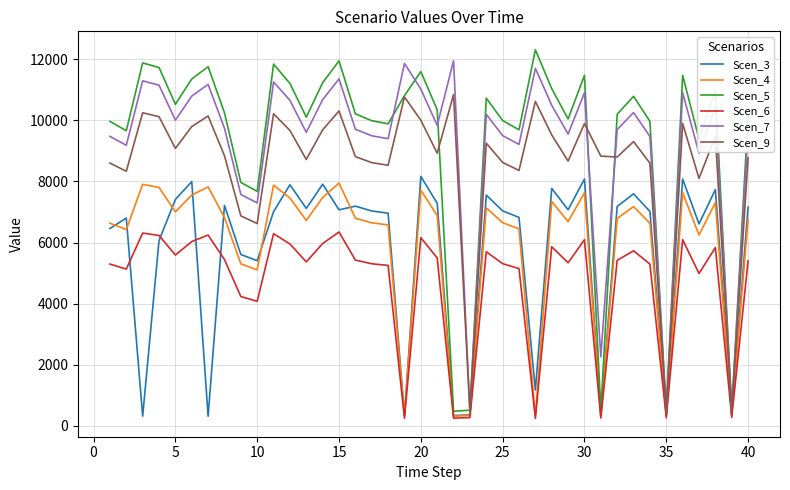

What is the greatest value displayed?

12308.9